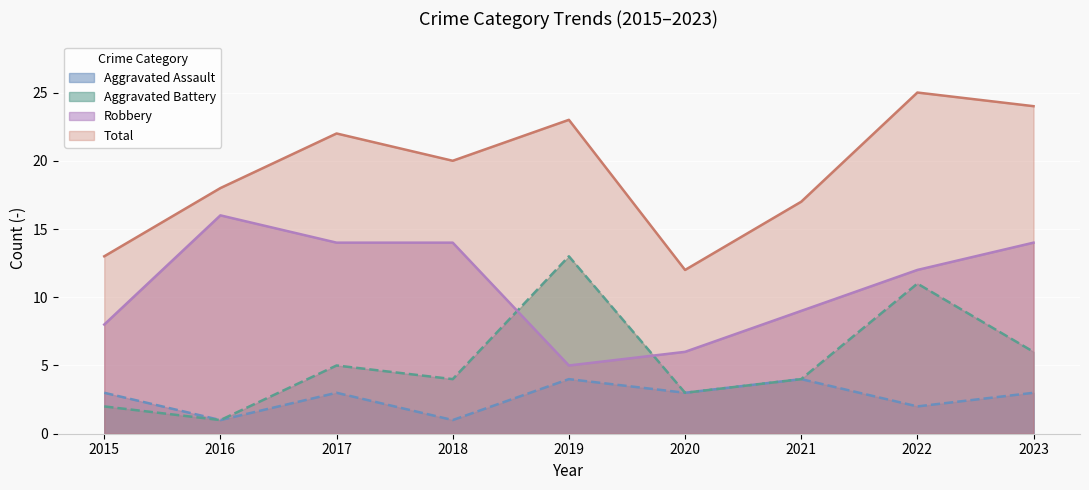

True or false: Total and Aggravated Assault intersect in this chart.

False